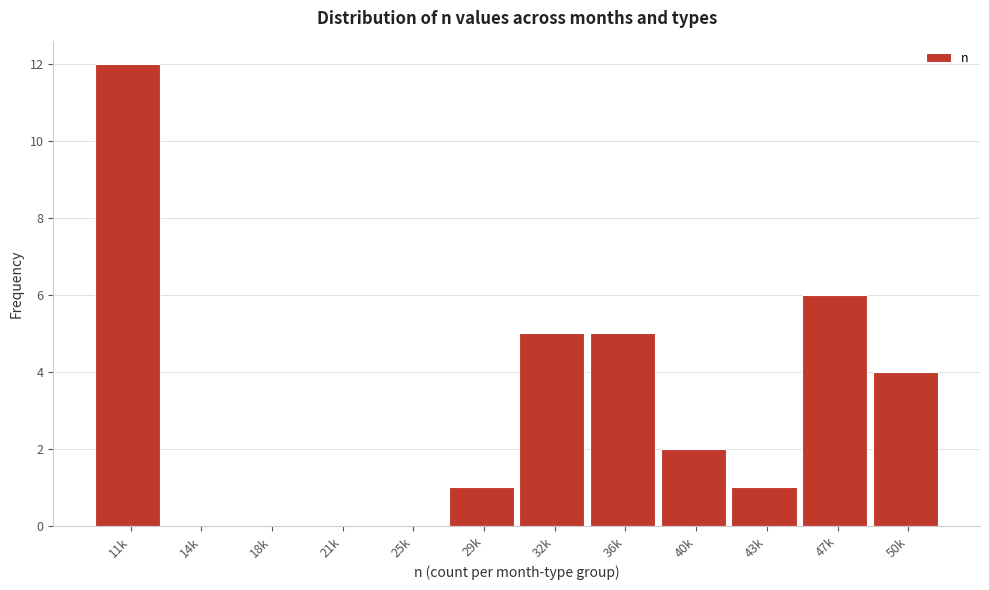

Reading right to left, extract all data points from this chart.

50k=4	47k=6	43k=1	40k=2	36k=5	32k=5	29k=1	25k=0	21k=0	18k=0	14k=0	11k=12